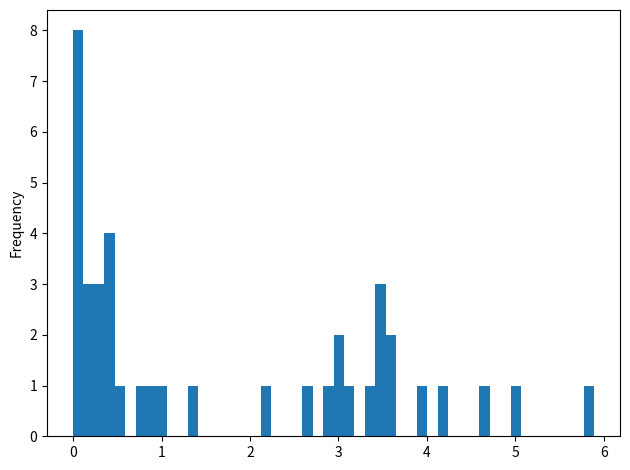

Around what value on the x-axis is the tallest bar? Give the approximate position of its centre, as read against the axis.

0.1